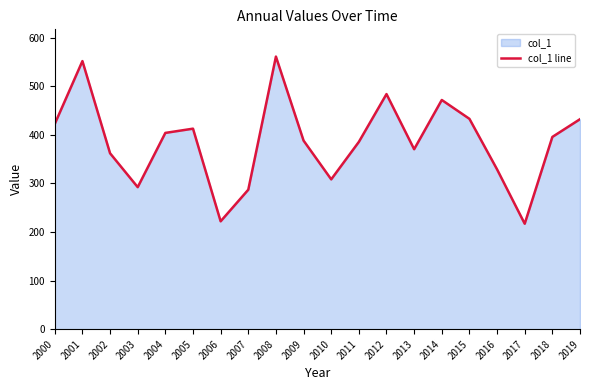

What is the sum of all values?

7727.0